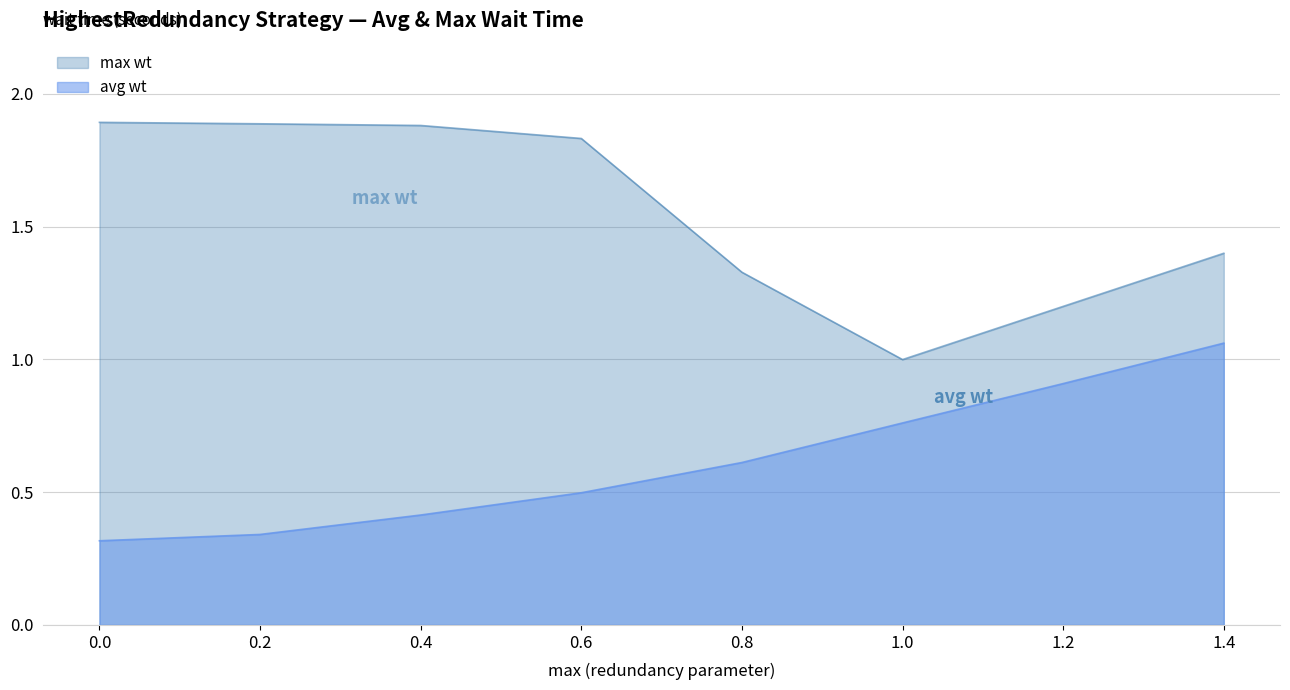

The value of max wt at 0.8 is 1.3. True or false?

True